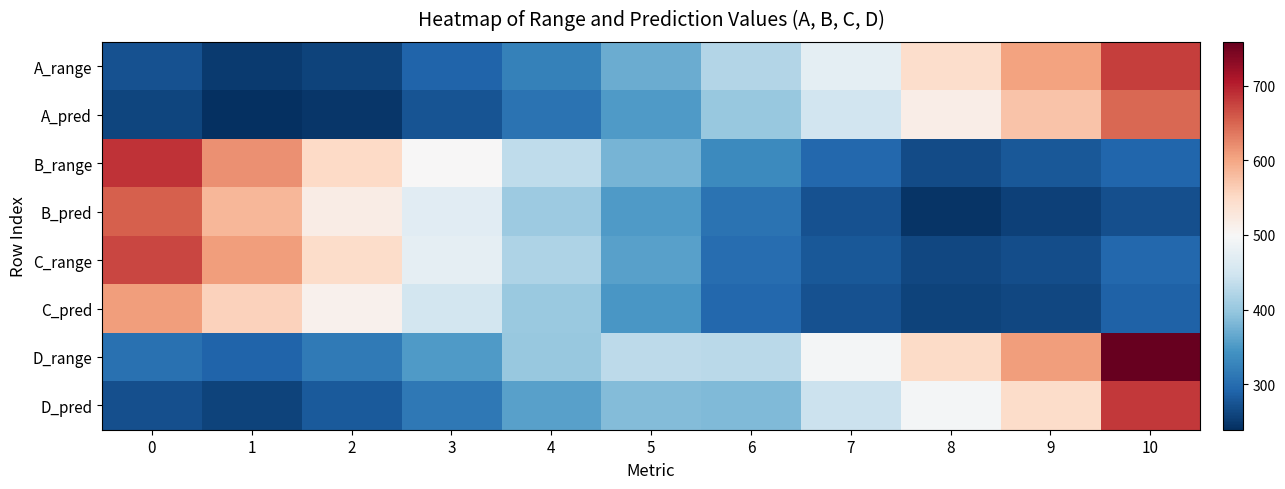

At how many categories does at least one series exceed 367?

11